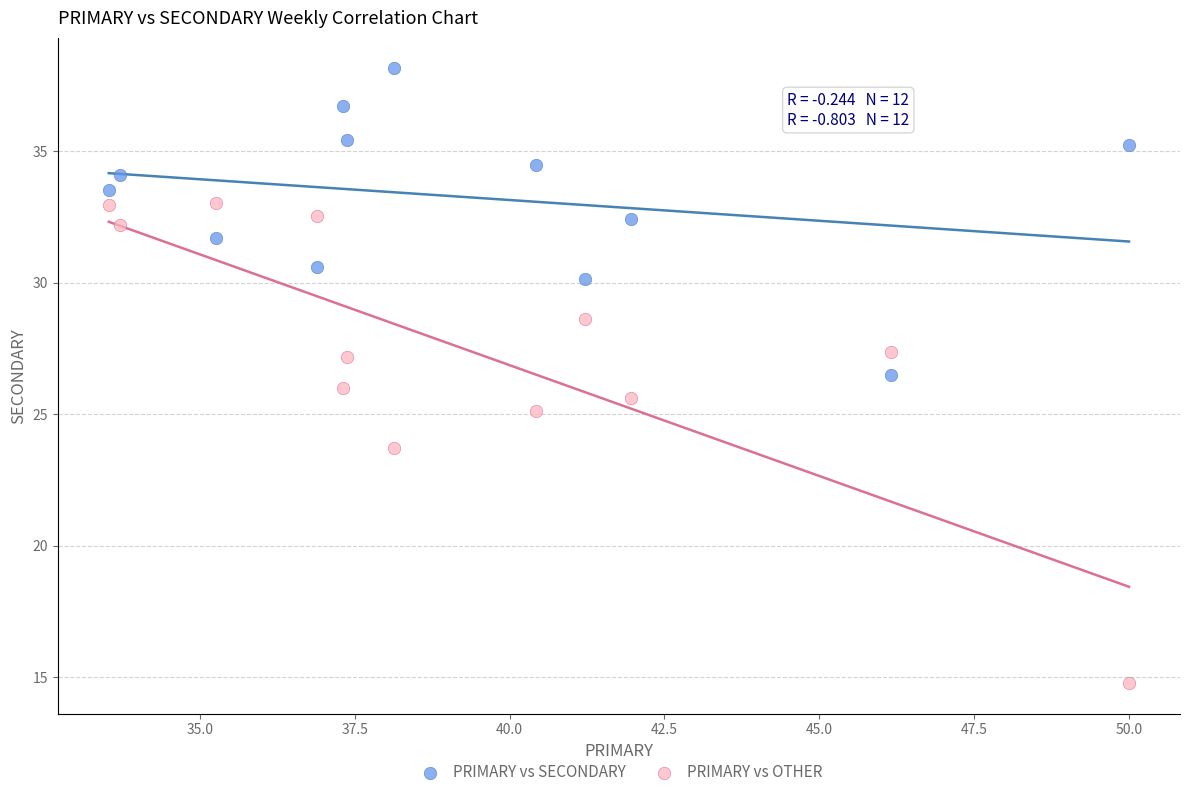

Which series has the largest Y range (max minus min)?

PRIMARY vs OTHER